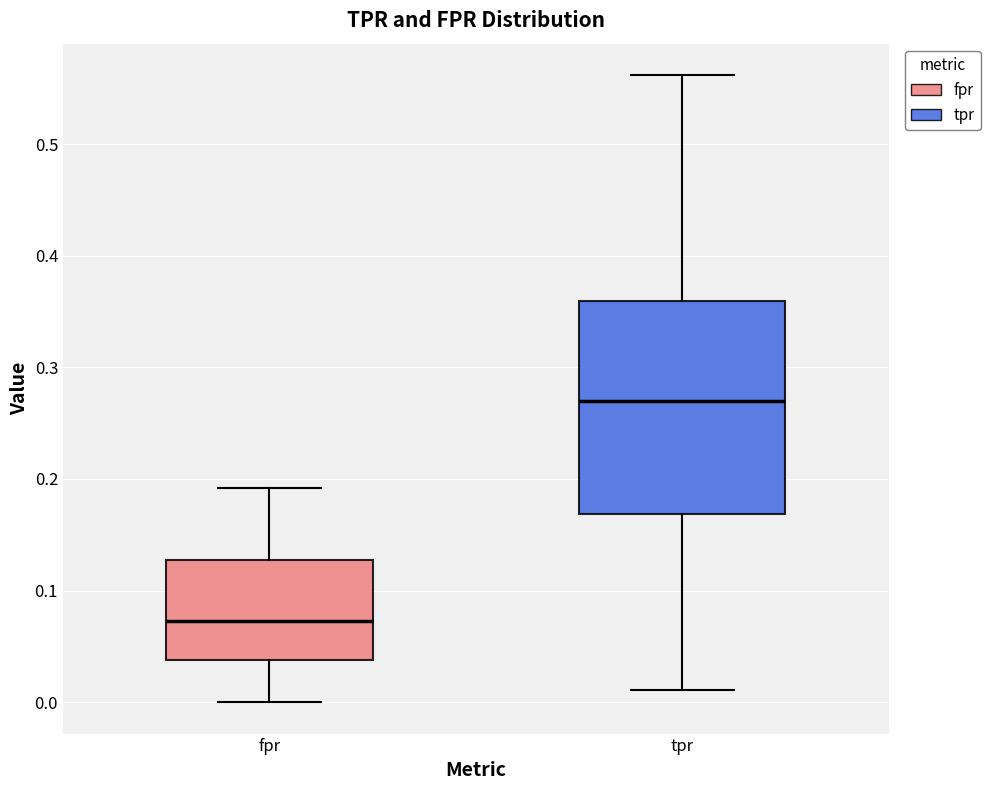

Reading left to right, transcribe this box plot: for each box, give where its median line is, the range the box spans, and where its two whiskers end, as read against the y-axis. The values are not printed on the chart, so give them approximately, as read against the axis.

fpr: median 0.07, box 0.04 to 0.13, whiskers 0.00 to 0.19
tpr: median 0.27, box 0.17 to 0.36, whiskers 0.01 to 0.56